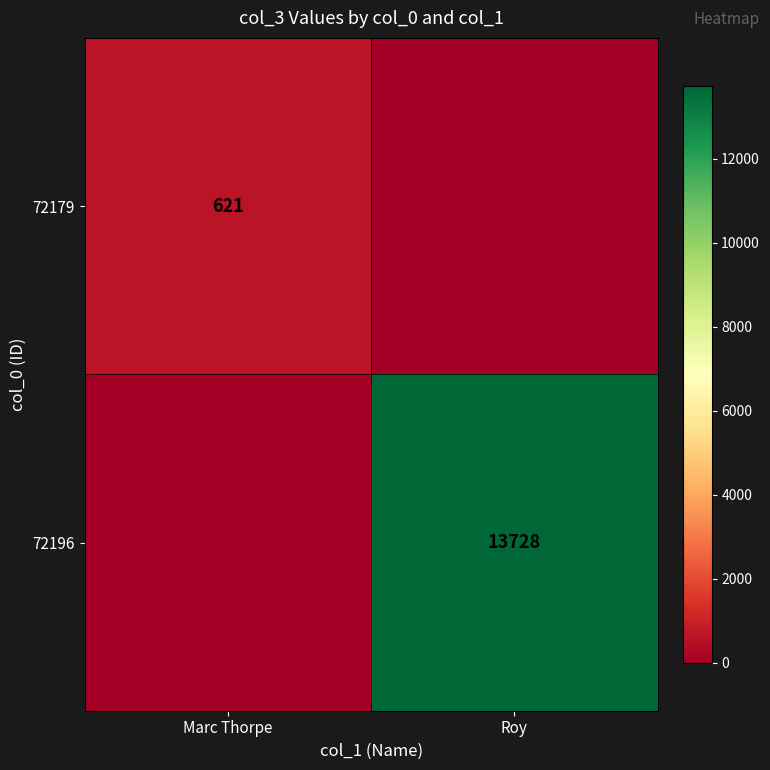

Between Marc Thorpe and Roy, which is larger?

Marc Thorpe